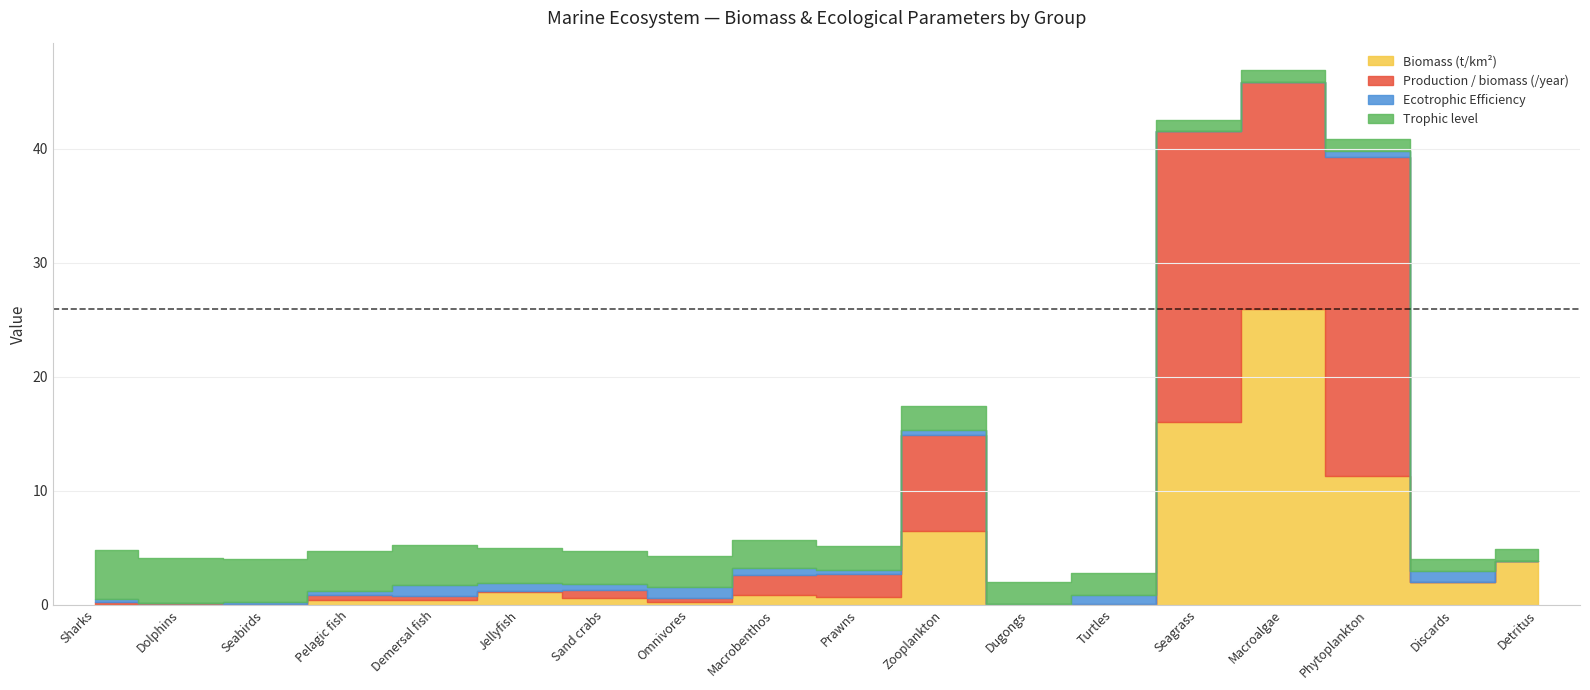

What position from the left is Seabirds?

3